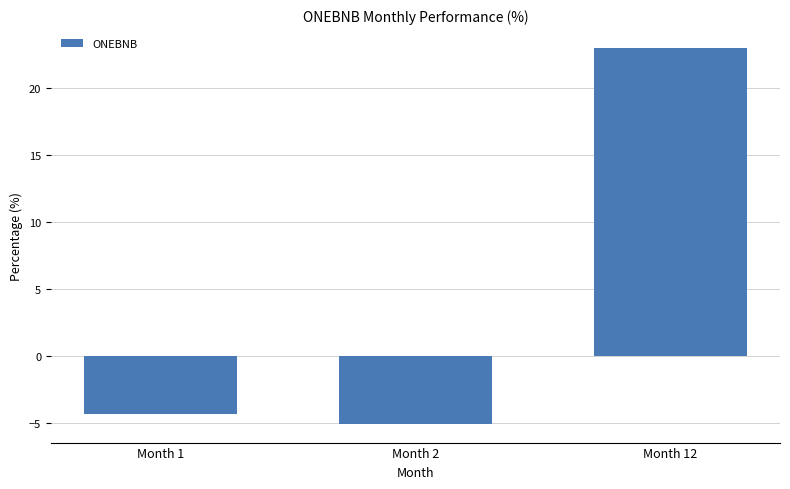

Does the chart contain any negative values?

Yes